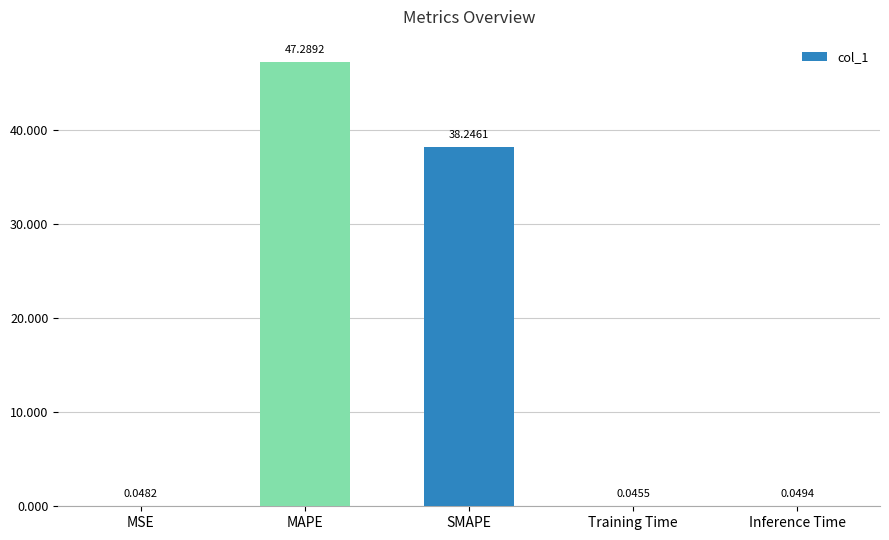

Between Inference Time and MSE, which is larger?

Inference Time